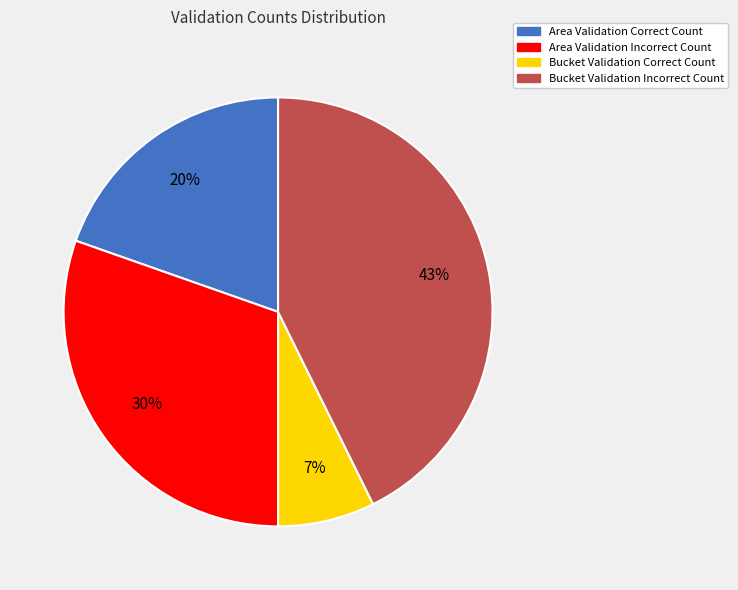

What is the ratio of the value at Area Validation Incorrect Count to the value at Bucket Validation Incorrect Count?

0.7